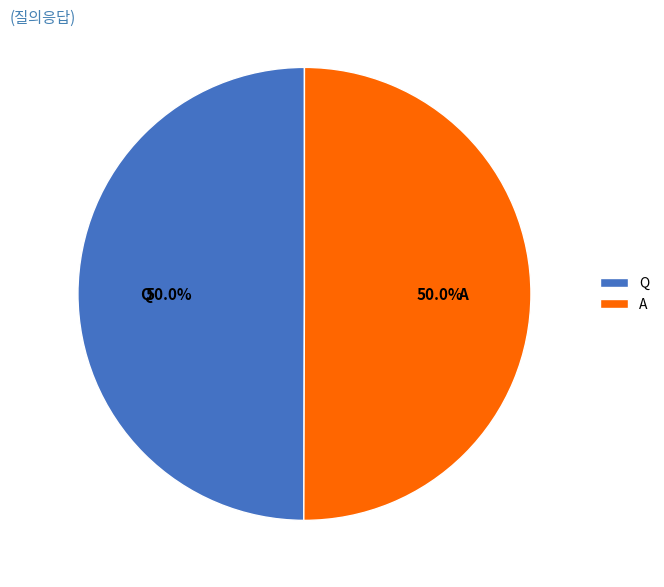

What percentage do A and Q together represent?

100.0%